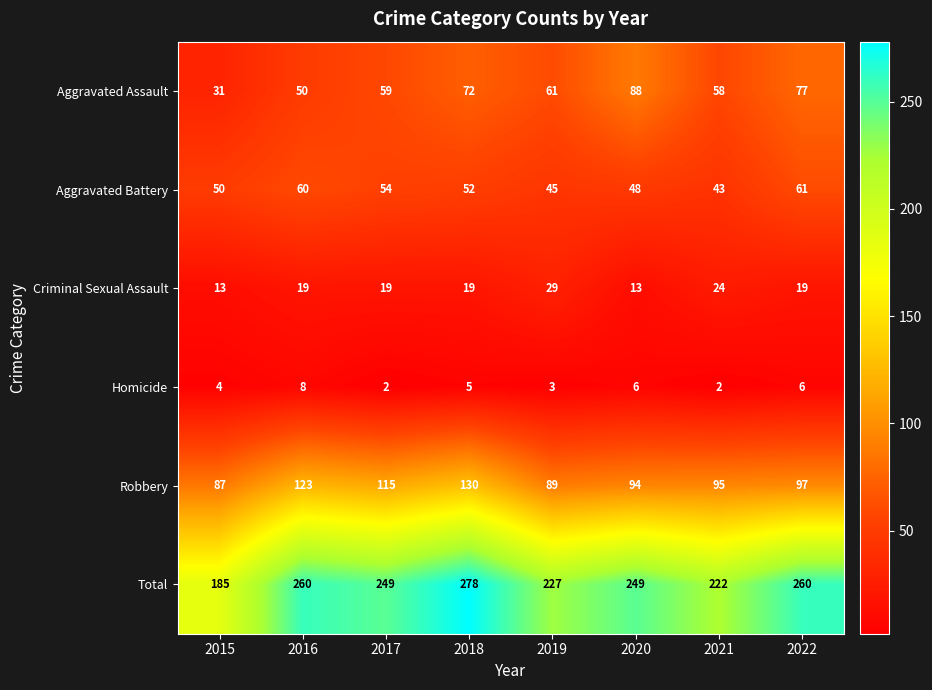

Rank the series at 2016 from lowest to highest value.

Homicide, Criminal Sexual Assault, Aggravated Assault, Aggravated Battery, Robbery, Total